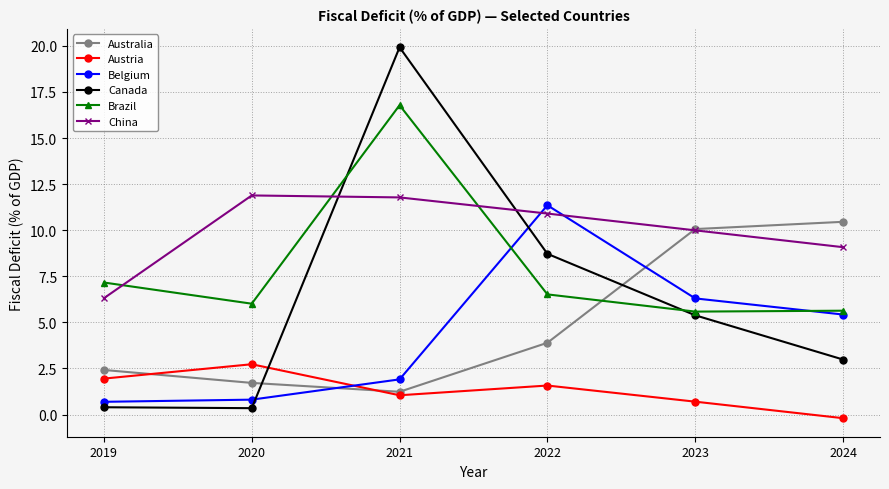

List the series in order of their peak value, highest first.

Canada, Brazil, China, Belgium, Australia, Austria